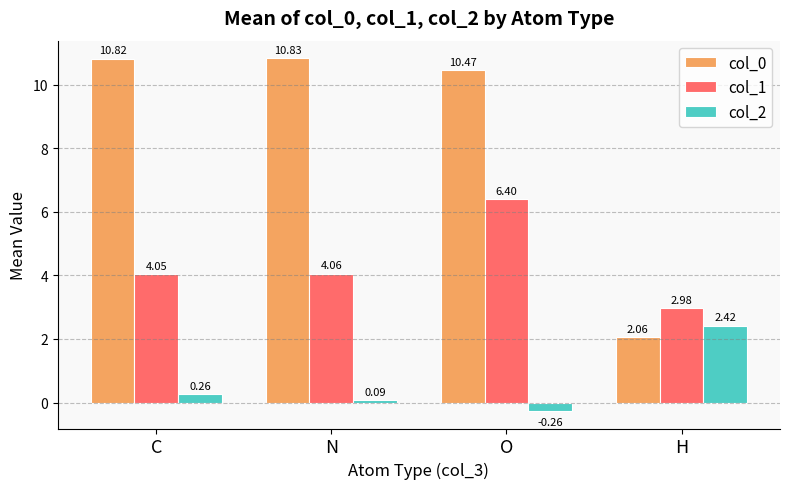

At which label is col_2 closest to 1?

C